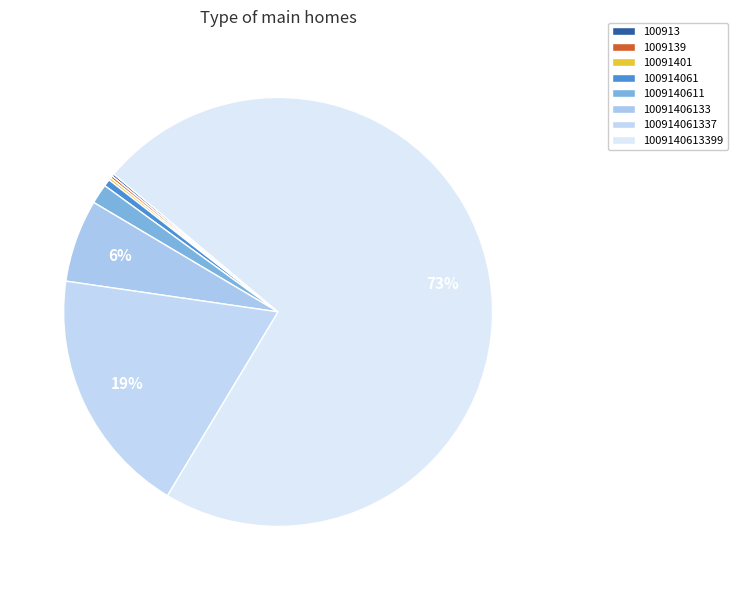

Rank the categories by value from lowest to highest.

100913, 1009139, 10091401, 100914061, 1009140611, 10091406133, 100914061337, 1009140613399